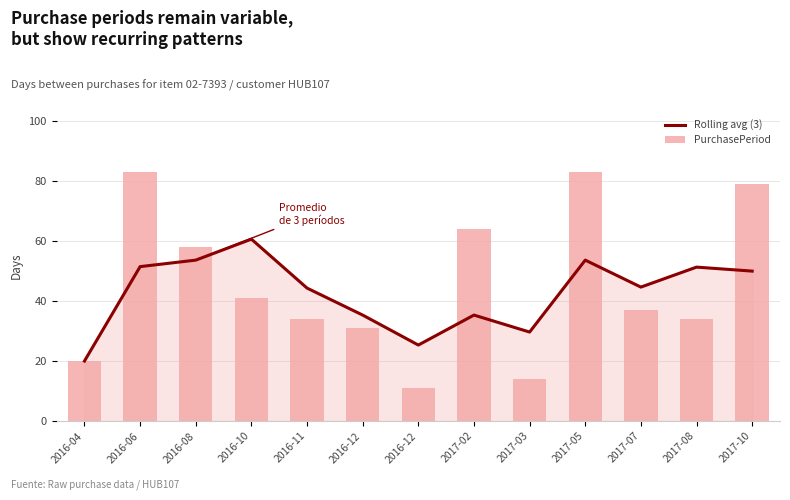

What is the total value across all series at 2016-10?

101.7